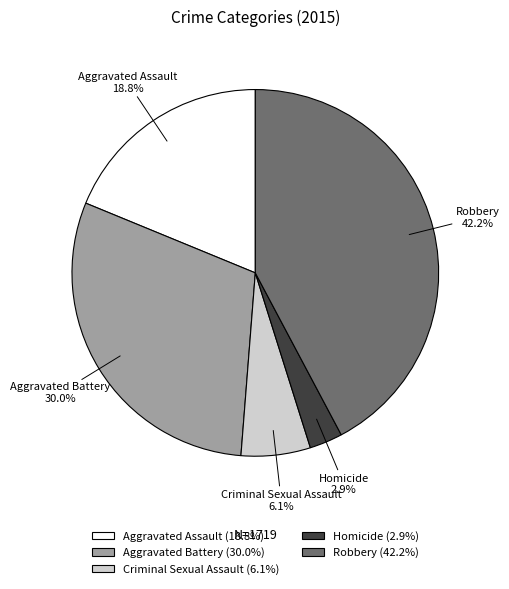

What is the largest slice in the pie chart?

Robbery